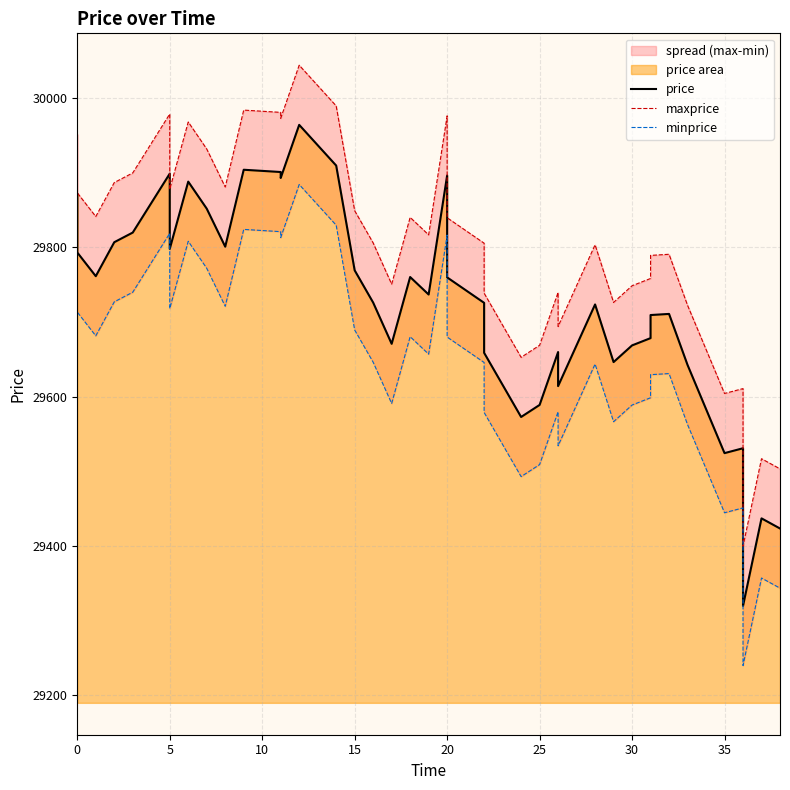

Reading right to left, what are all the values shown in this chart?

price: 29423.0	29436.6	29319.1	29530.6	29524.1	29642.4	29710.8	29709.3	29678.3	29668.6	29646.2	29723.5	29614.0	29659.7	29588.7	29572.6	29658.6	29725.7	29759.8	29896.5	29736.8	29760.3	29670.7	29726.0	29769.3	29909.8	29964.4	29893.2	29901.2	29904.2	29801.0	29852.0	29888.3	29798.0	29899.0	29820.0	29807.0	29761.4	29793.2	29871.6
maxprice: 29503.0	29516.6	29399.1	29610.6	29604.1	29722.4	29790.8	29789.3	29758.3	29748.6	29726.2	29803.5	29694.0	29739.7	29668.7	29652.6	29738.6	29805.7	29839.8	29976.5	29816.8	29840.3	29750.7	29806.0	29849.3	29989.8	30044.4	29973.2	29981.2	29984.2	29881.0	29932.0	29968.3	29878.0	29979.0	29900.0	29887.0	29841.4	29873.2	29951.6
minprice: 29343.0	29356.6	29239.1	29450.6	29444.1	29562.4	29630.8	29629.3	29598.3	29588.6	29566.2	29643.5	29534.0	29579.7	29508.7	29492.6	29578.6	29645.7	29679.8	29816.5	29656.8	29680.3	29590.7	29646.0	29689.3	29829.8	29884.4	29813.2	29821.2	29824.2	29721.0	29772.0	29808.3	29718.0	29819.0	29740.0	29727.0	29681.4	29713.2	29791.6